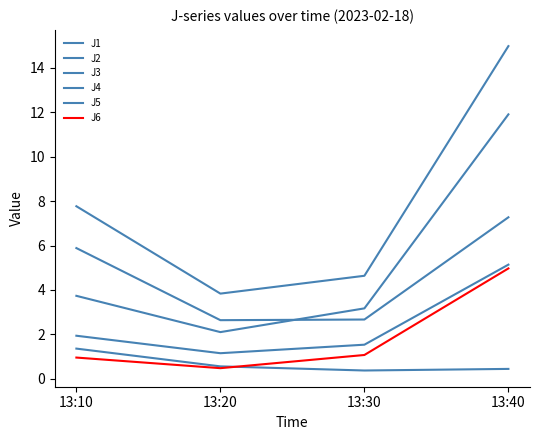

What is the difference between the second highest and second lowest values in the J1 series?

3.2